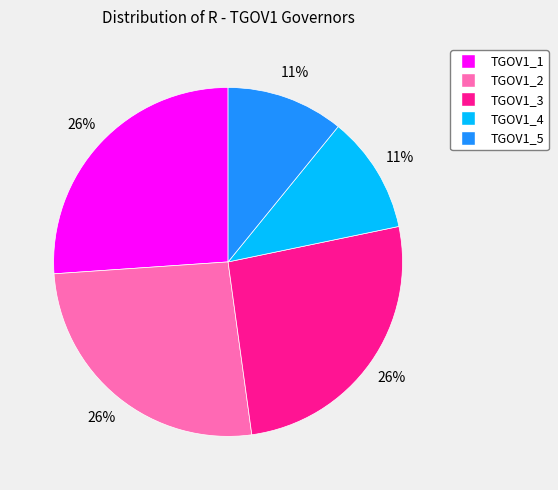

To the nearest percent, what is the combined percentage of TGOV1_5 and TGOV1_2?

37%